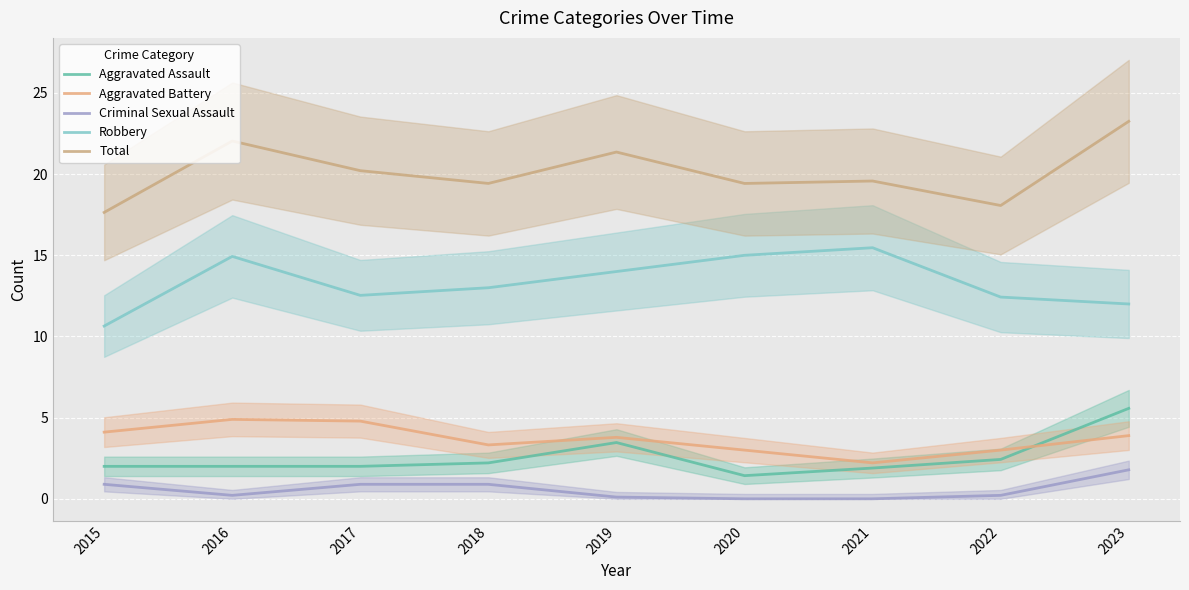

Where is Aggravated Battery nearest to the value 3?

2020